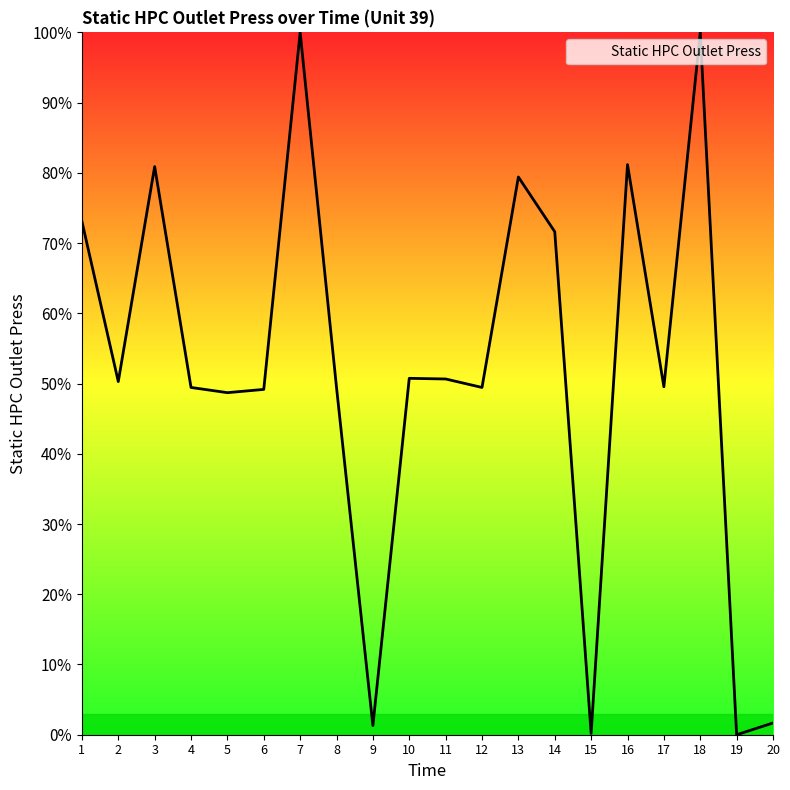

At which category does the data reach its first local peak?

3